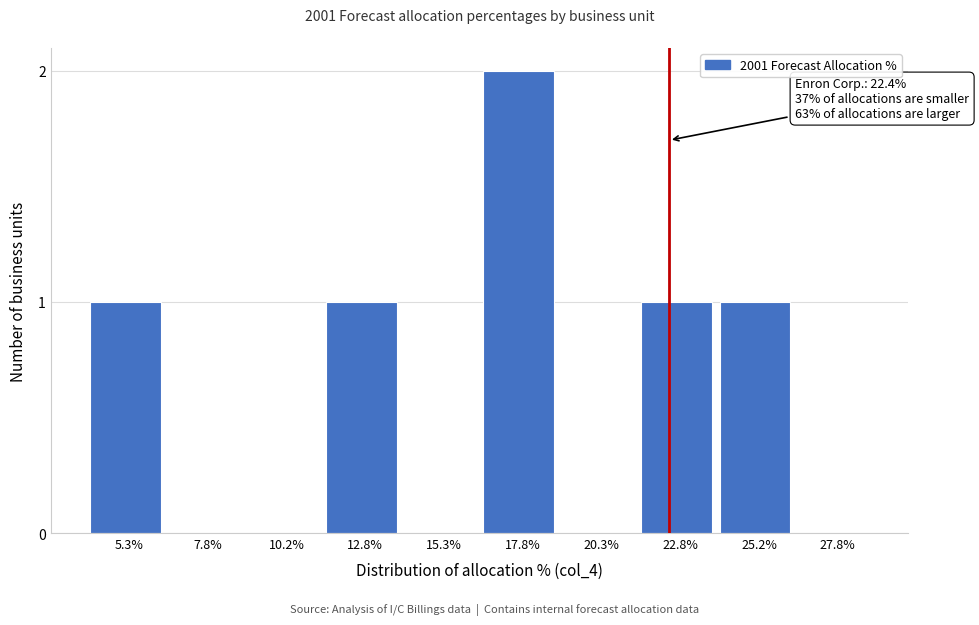

Reading left to right, list all the values displayed in this chart.

5.3%=1	7.8%=0	10.2%=0	12.8%=1	15.3%=0	17.8%=2	20.3%=0	22.8%=1	25.2%=1	27.8%=0